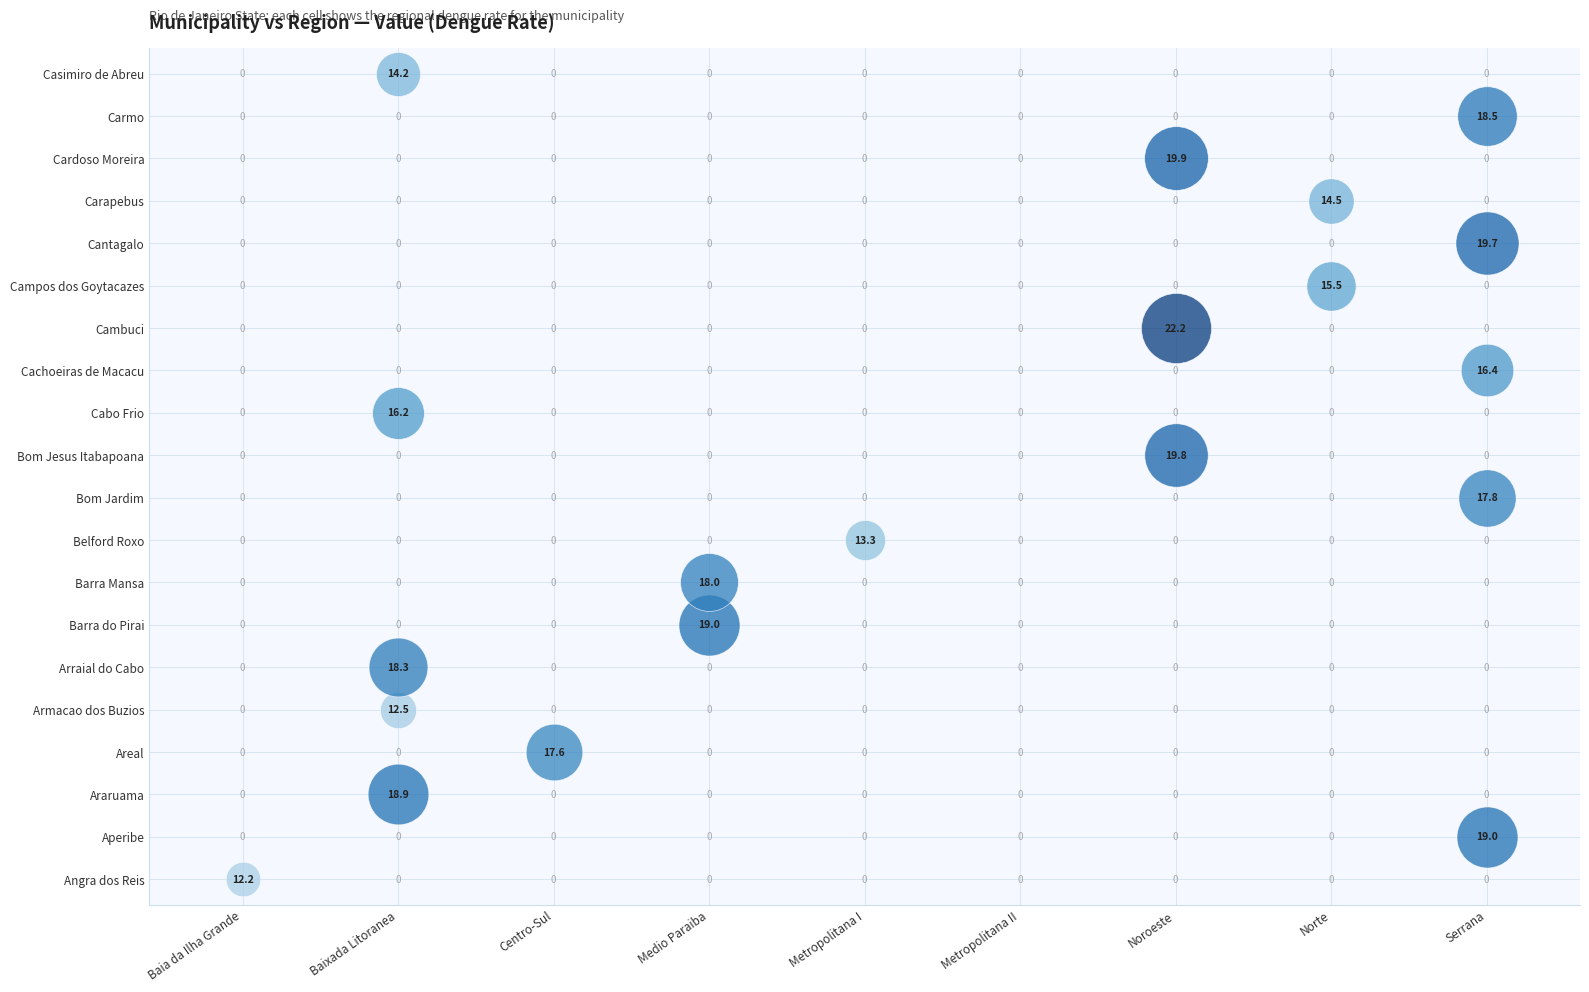

Is the value of Areal at 0 greater than the value of Carapebus at 7?

No